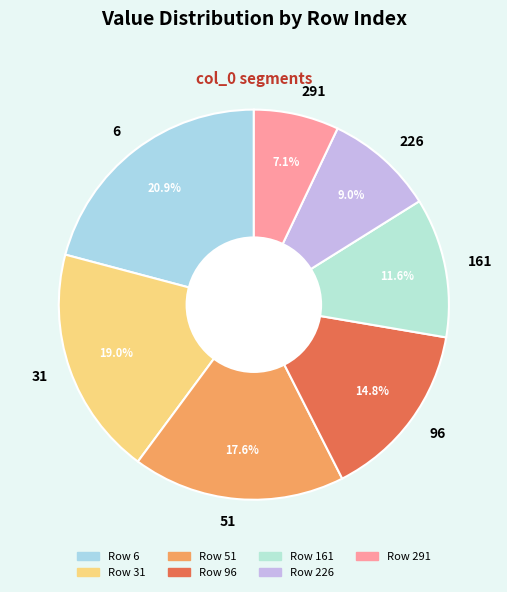

To the nearest percent, what is the average slice percentage?

14%